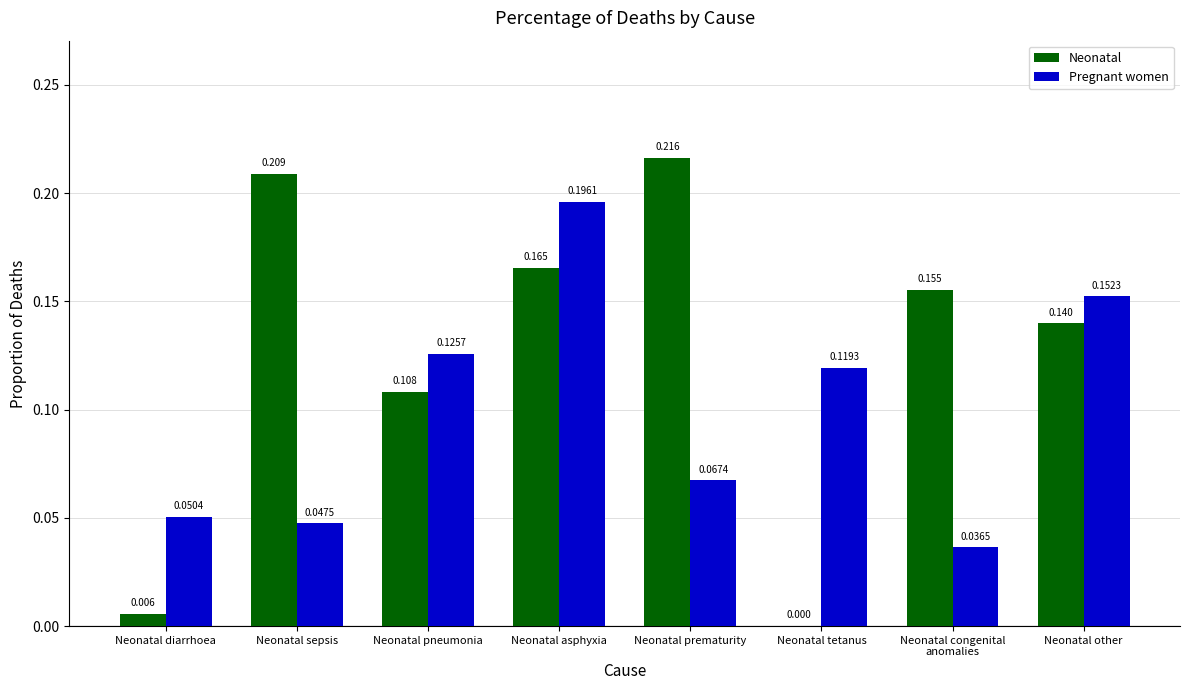

Which series has the largest total across all categories?

Neonatal